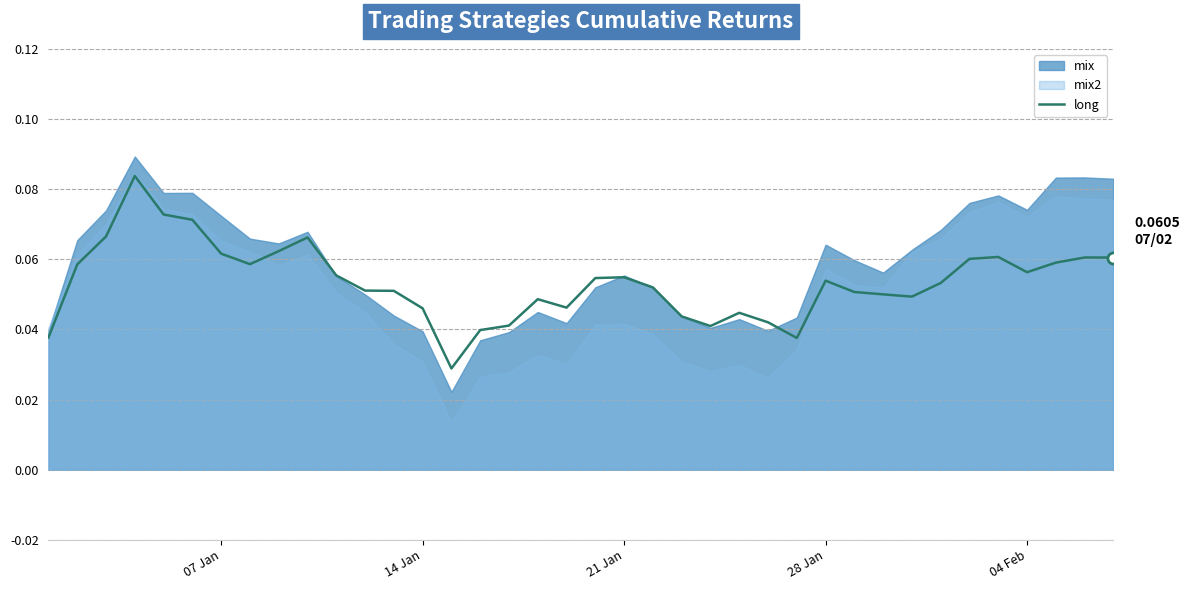

How many points are lower than both their immediate neighbors (excluding endpoints)?

7